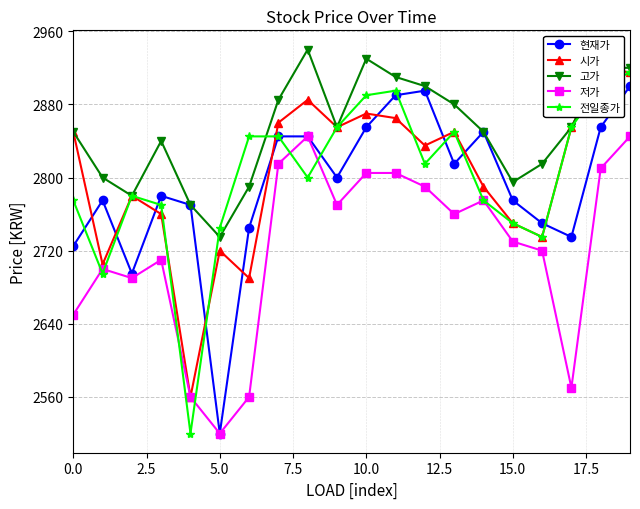

In 시가, how many points are higher than both neighbors (excluding endpoints)?

6